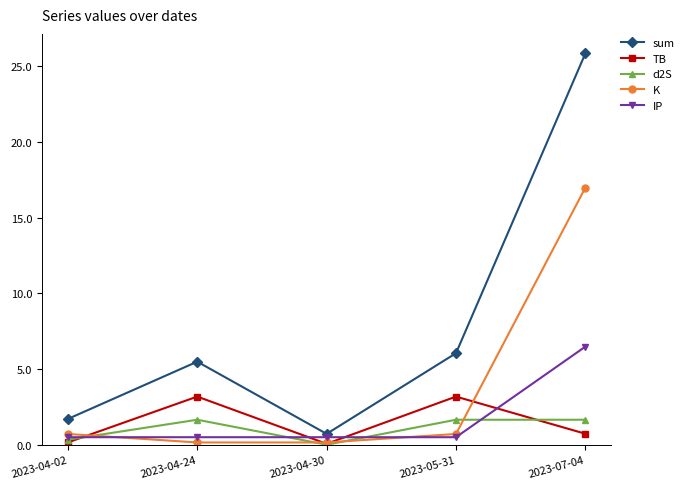

Which category has the lowest value in the sum series?

2023-04-30